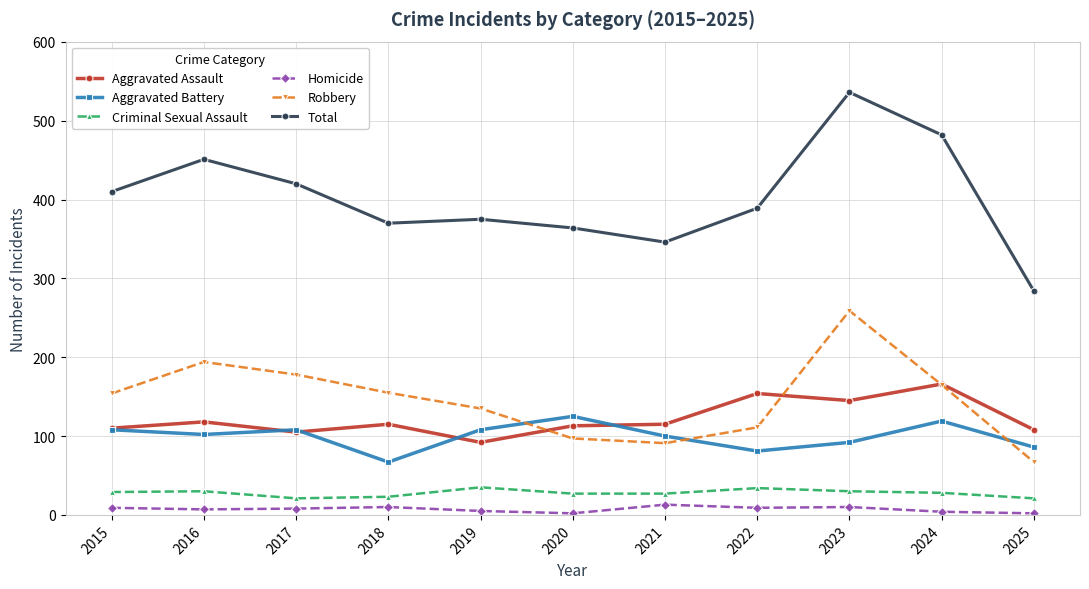

What value does the Total series have at 2022?

389